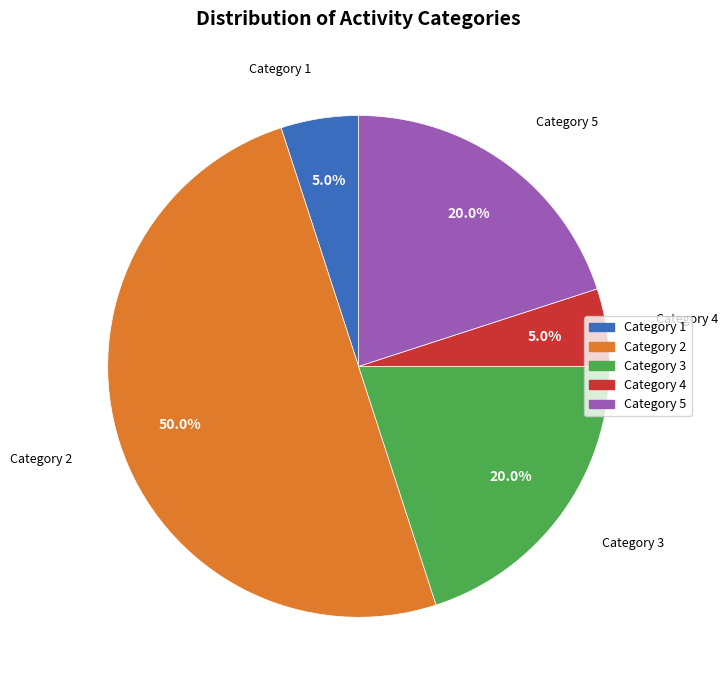

What percentage is NOT represented by Category 3?

80.0%